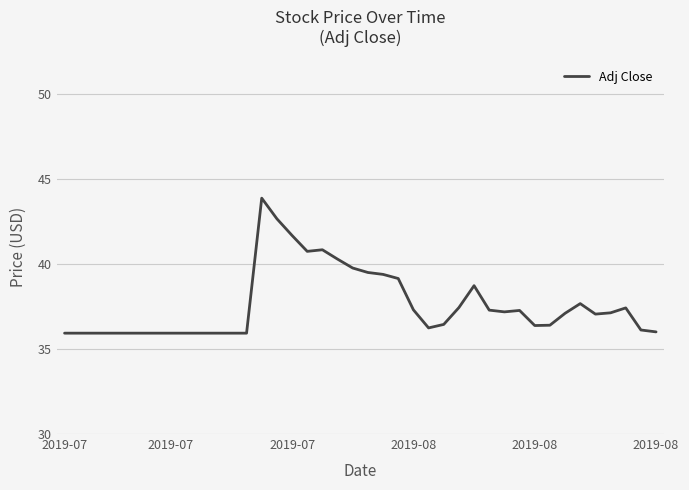

What is the difference between the maximum and minimum values?

7.9